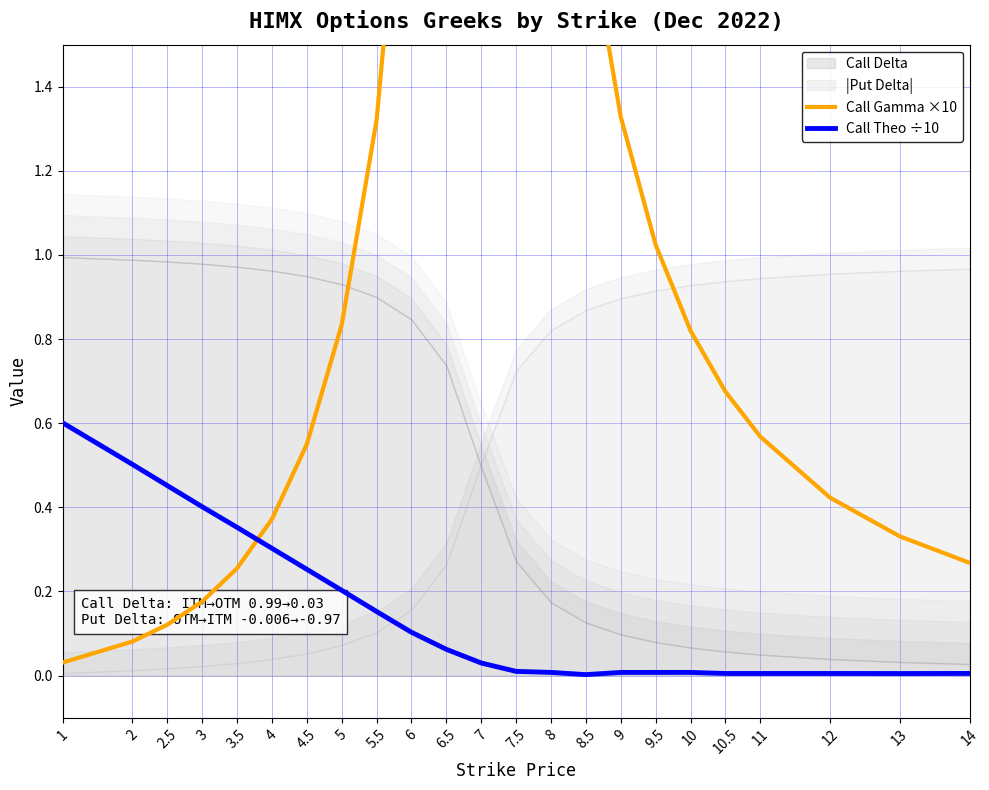

What is the difference between the Call Theo ÷10 values at 1 and 11?

0.6